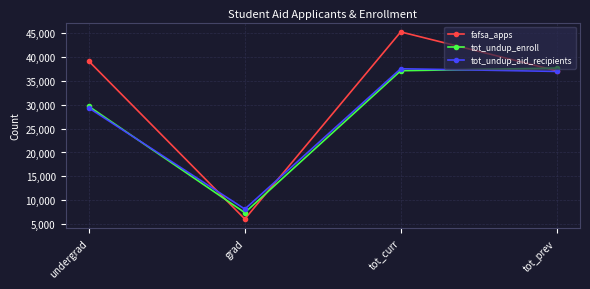

What is the total value across all series at grad?

21754